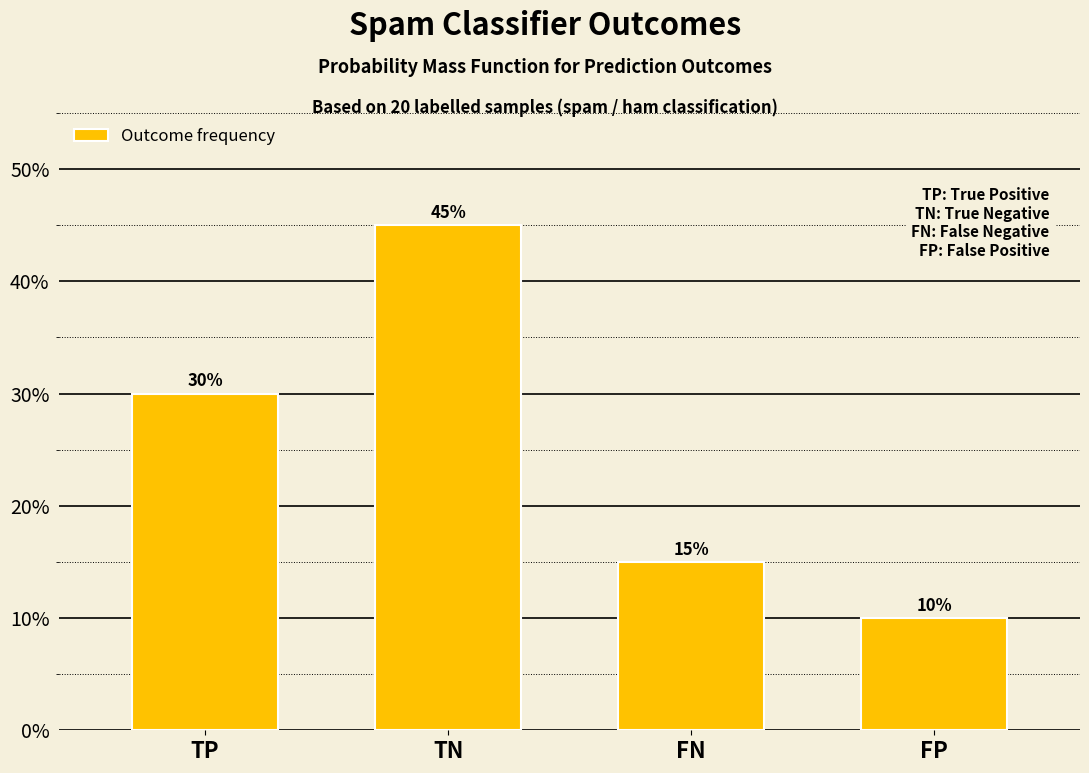

Reading right to left, list all the values displayed in this chart.

10	15	45	30